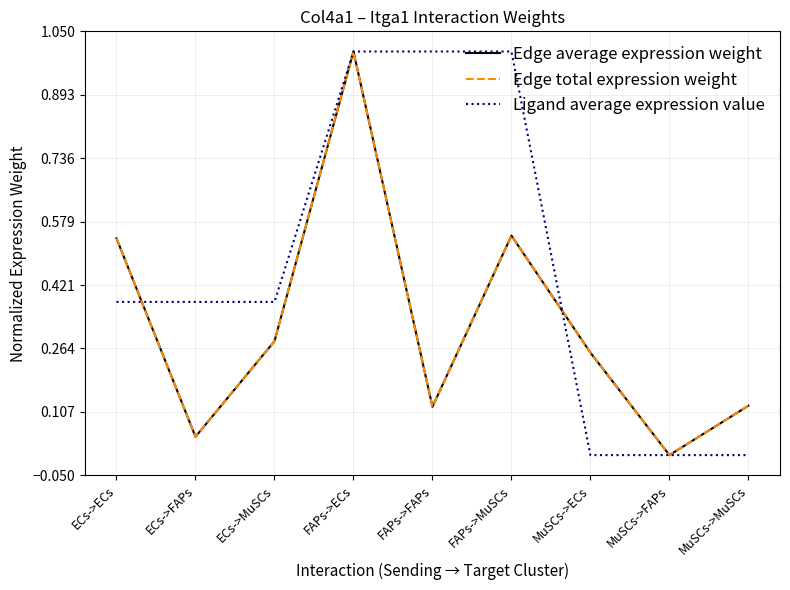

Reading left to right, what are all the values shown in this chart?

Edge average expression weight: ECs->ECs=0.5	ECs->FAPs=0.0	ECs->MuSCs=0.3	FAPs->ECs=1.0	FAPs->FAPs=0.1	FAPs->MuSCs=0.5	MuSCs->ECs=0.3	MuSCs->FAPs=0.0	MuSCs->MuSCs=0.1
Edge total expression weight: ECs->ECs=0.5	ECs->FAPs=0.0	ECs->MuSCs=0.3	FAPs->ECs=1.0	FAPs->FAPs=0.1	FAPs->MuSCs=0.5	MuSCs->ECs=0.3	MuSCs->FAPs=0.0	MuSCs->MuSCs=0.1
Ligand average expression value: ECs->ECs=0.4	ECs->FAPs=0.4	ECs->MuSCs=0.4	FAPs->ECs=1.0	FAPs->FAPs=1.0	FAPs->MuSCs=1.0	MuSCs->ECs=0.0	MuSCs->FAPs=0.0	MuSCs->MuSCs=0.0